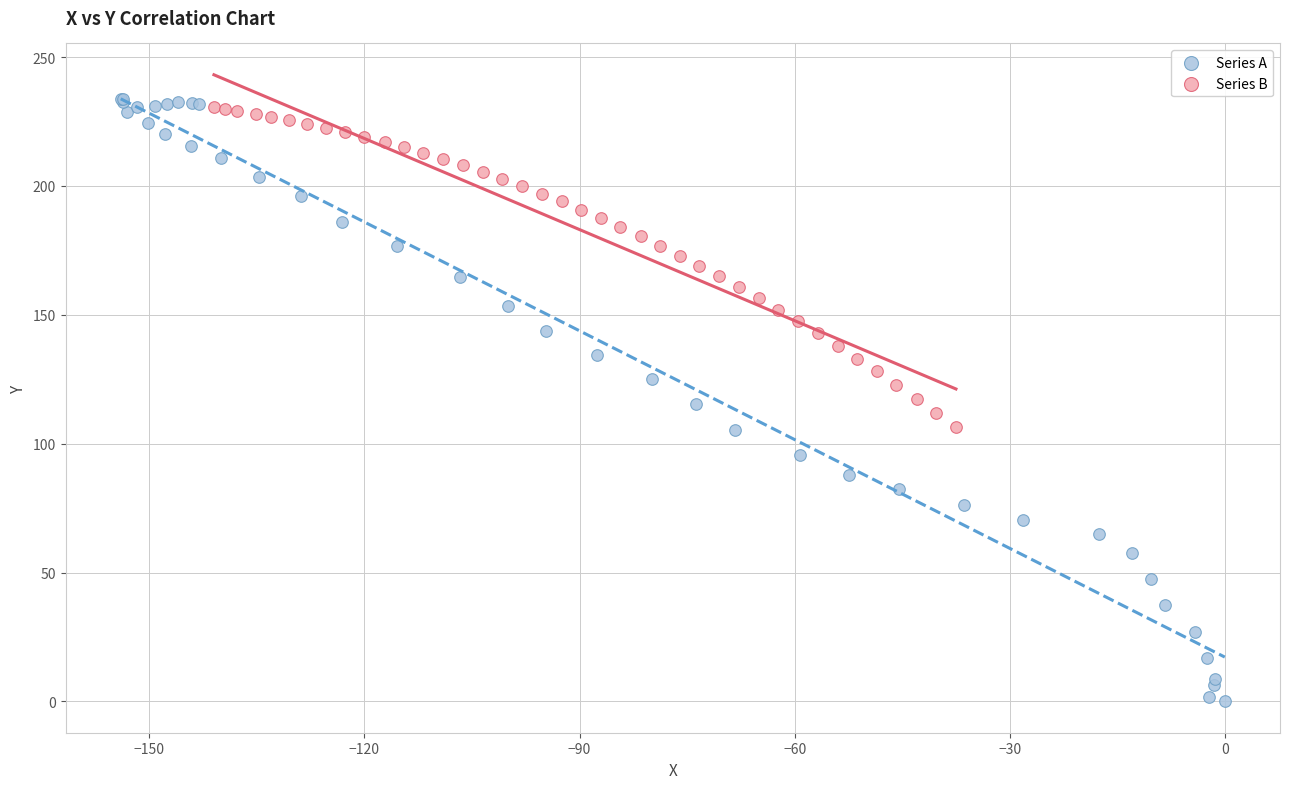

Which series contains the lowest Y value?

Series A